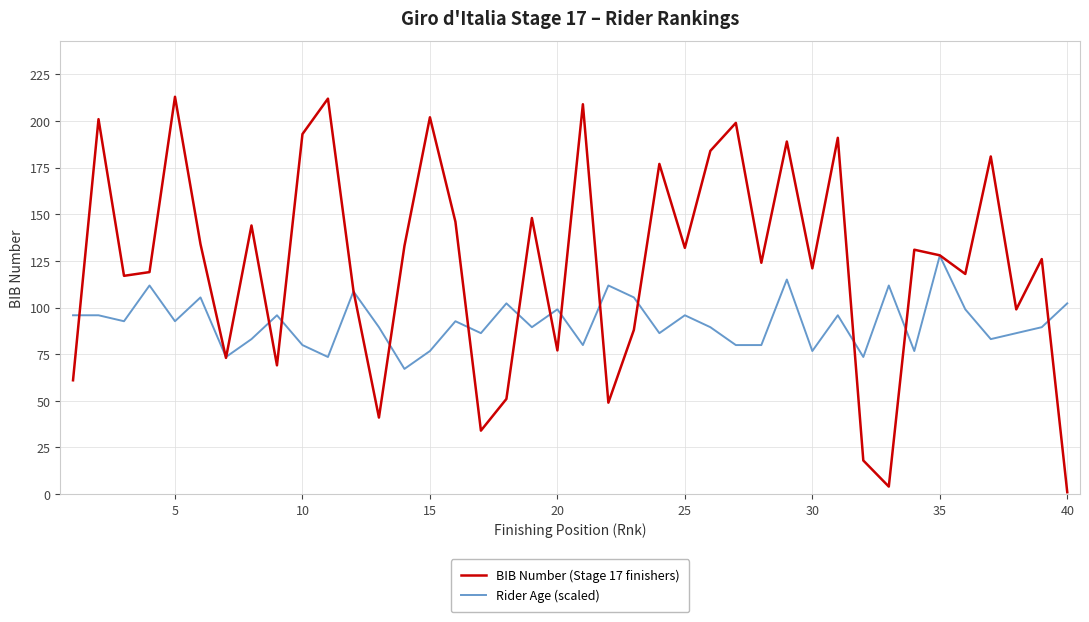

How many series are shown in this chart?

2